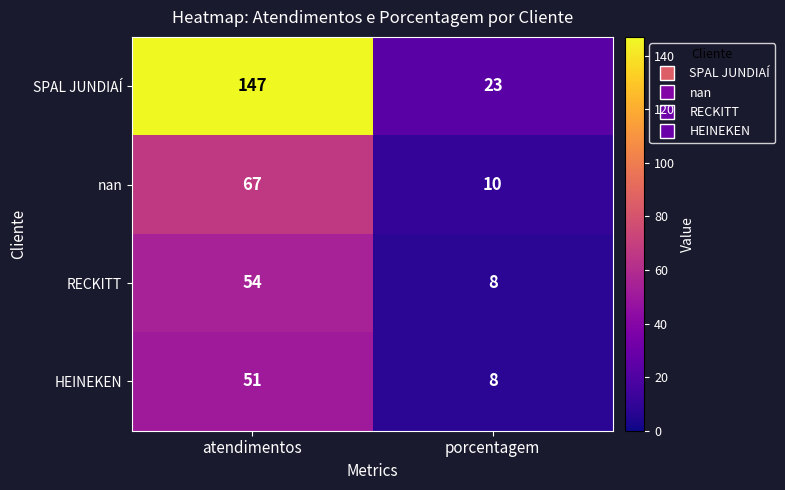

What is the spread (max minus min) of values at porcentagem?

15